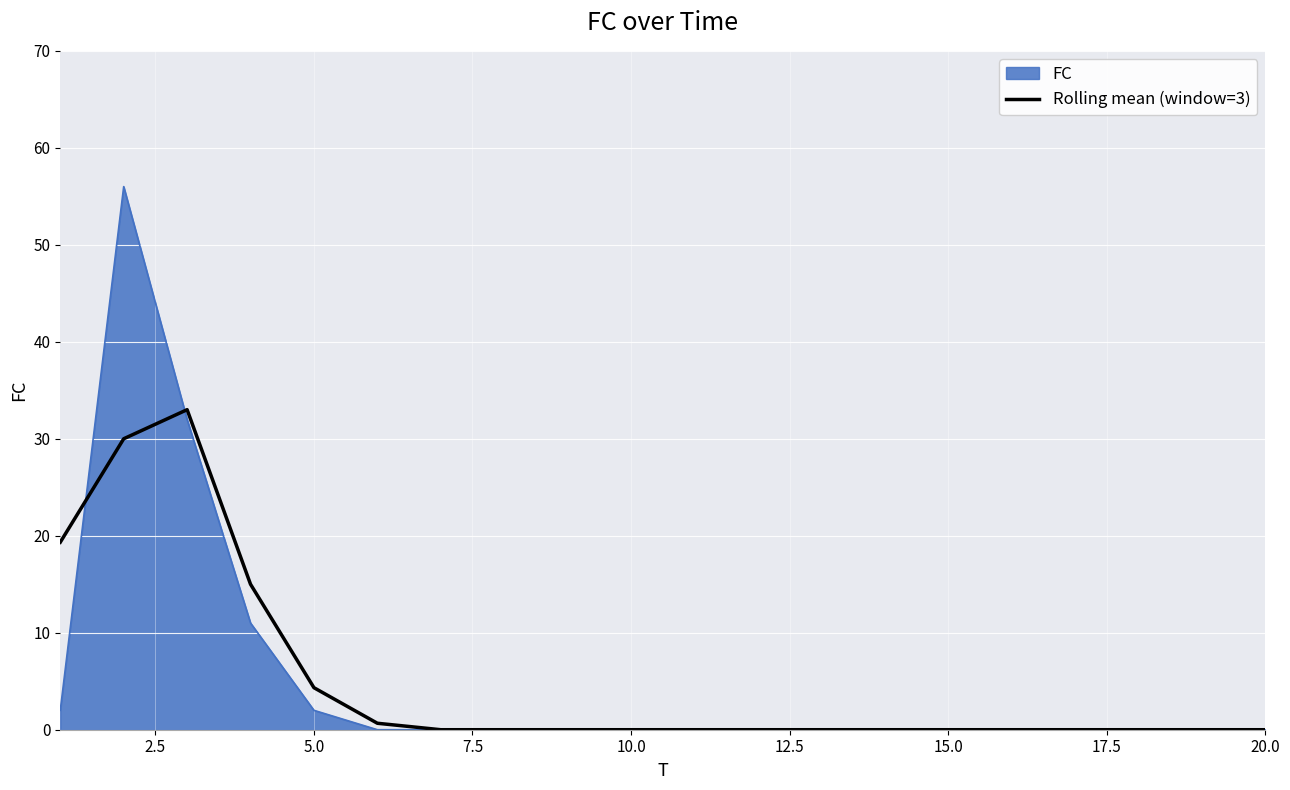

What is the highest value of the Rolling mean (window=3) series?

33.0